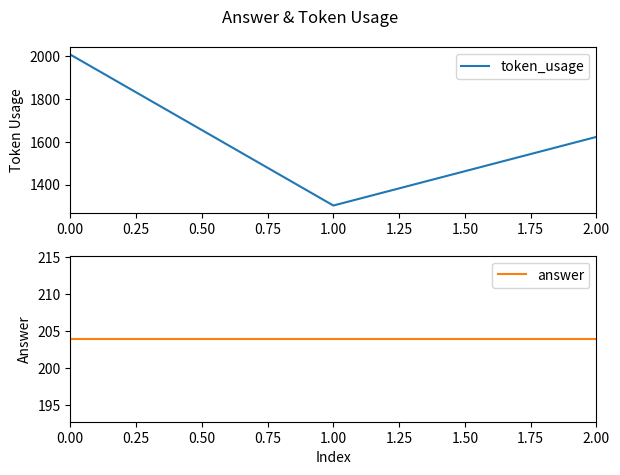

Count the number of categories in the chart.

3